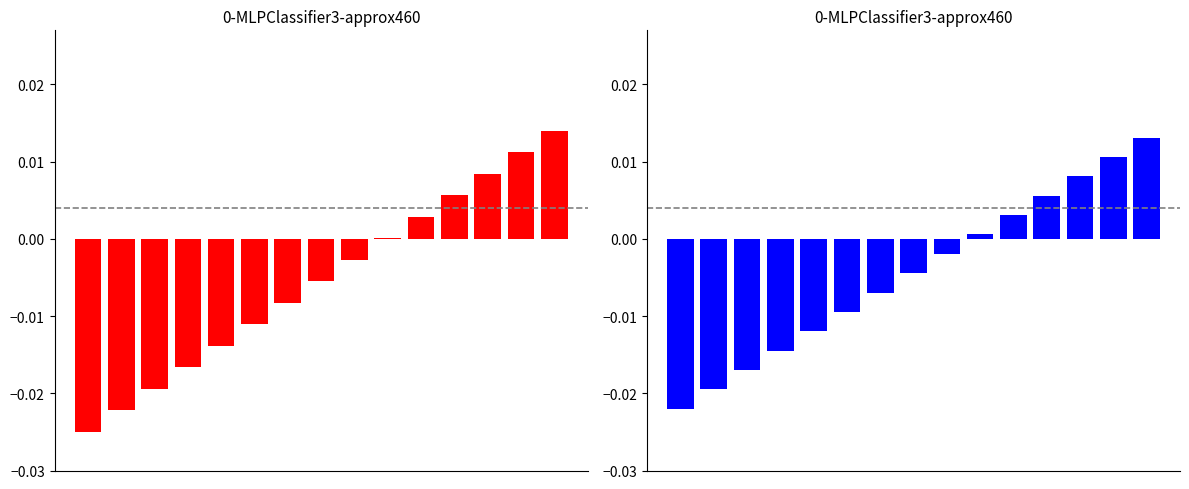

Where is Level (blue) nearest to the value 0?

9